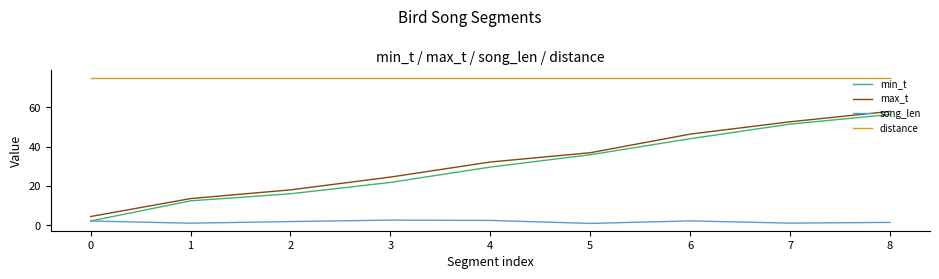

How many lines are shown in the chart?

4